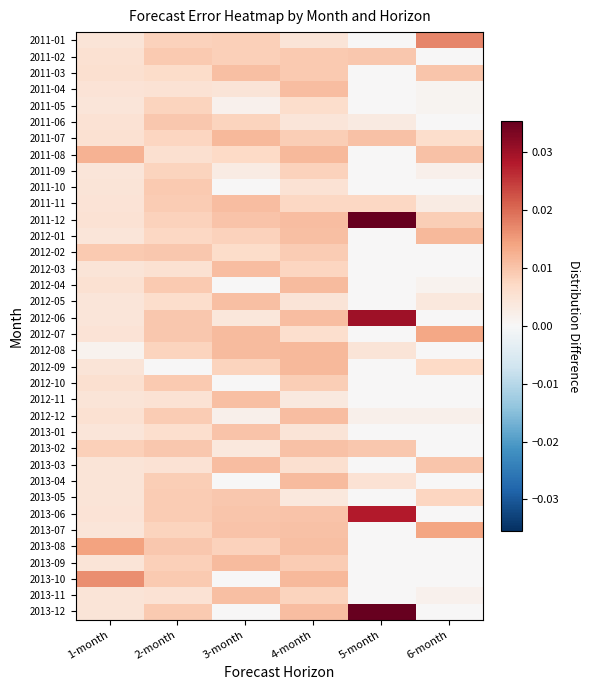

Which series has the largest total across all categories?

2011-12